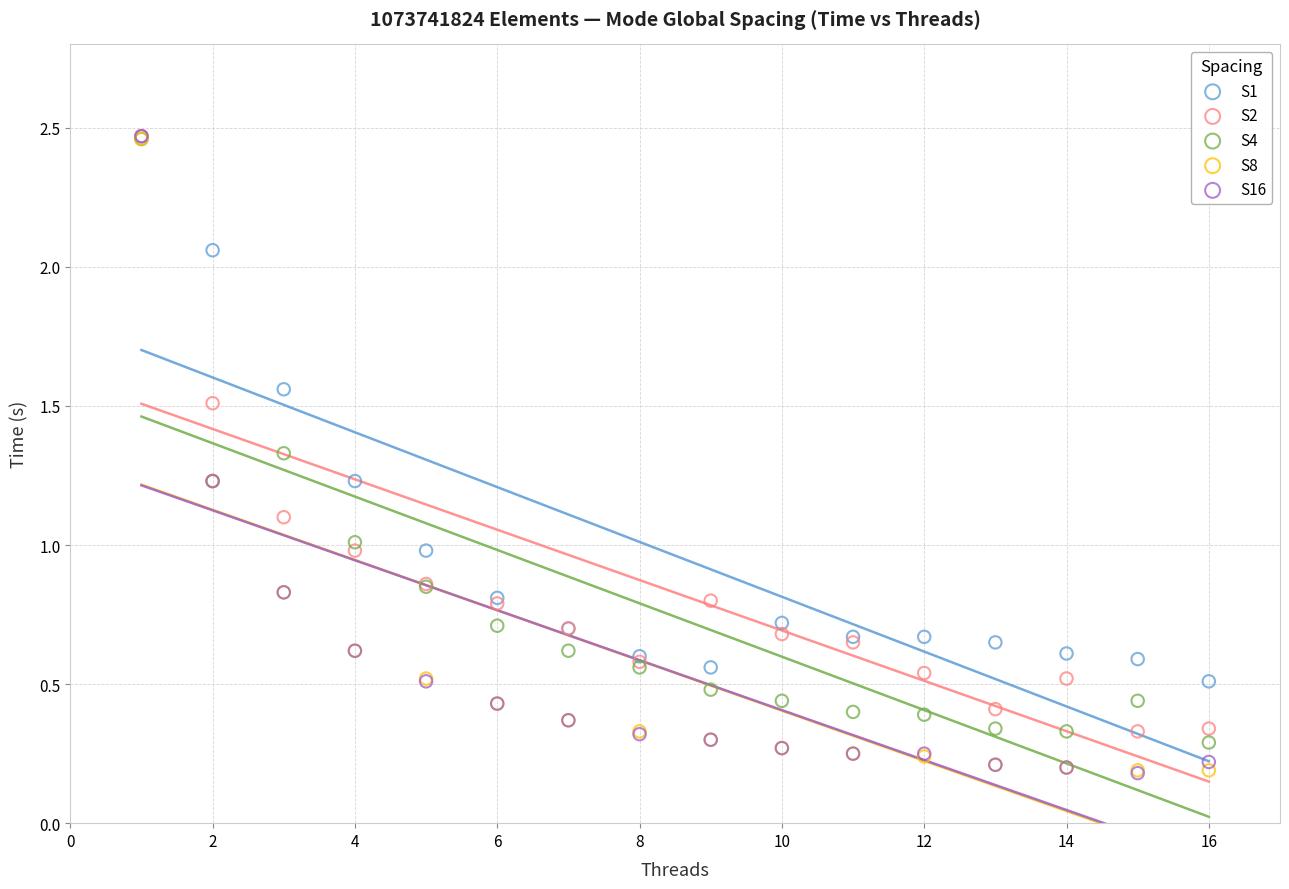

What are all the series names shown in the legend?

S1, S2, S4, S8, S16